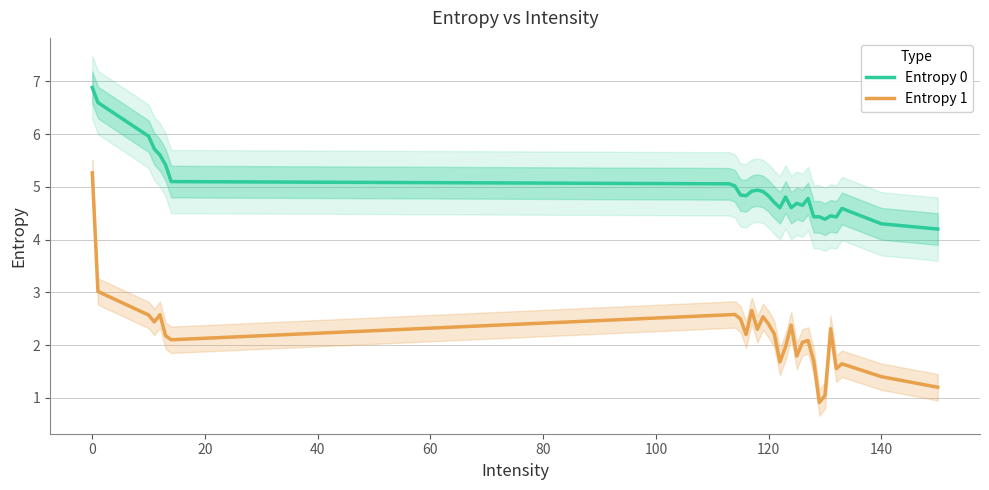

Is it true that Entropy 0 equals 9.8 at 0?

False